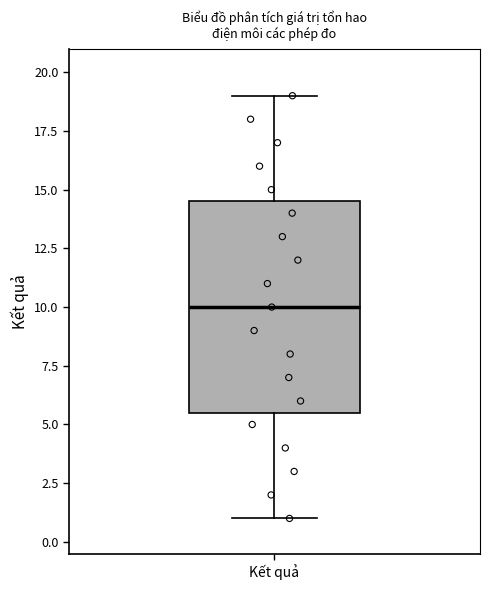

Where is the upper edge of the box for Kết quả on the y-axis? The values are not printed on the chart, so give them approximately, as read against the axis.

14.5